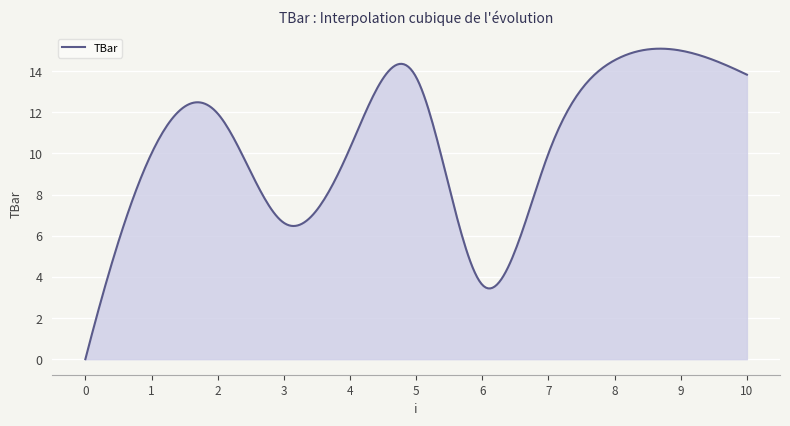

How many series are shown in this chart?

1